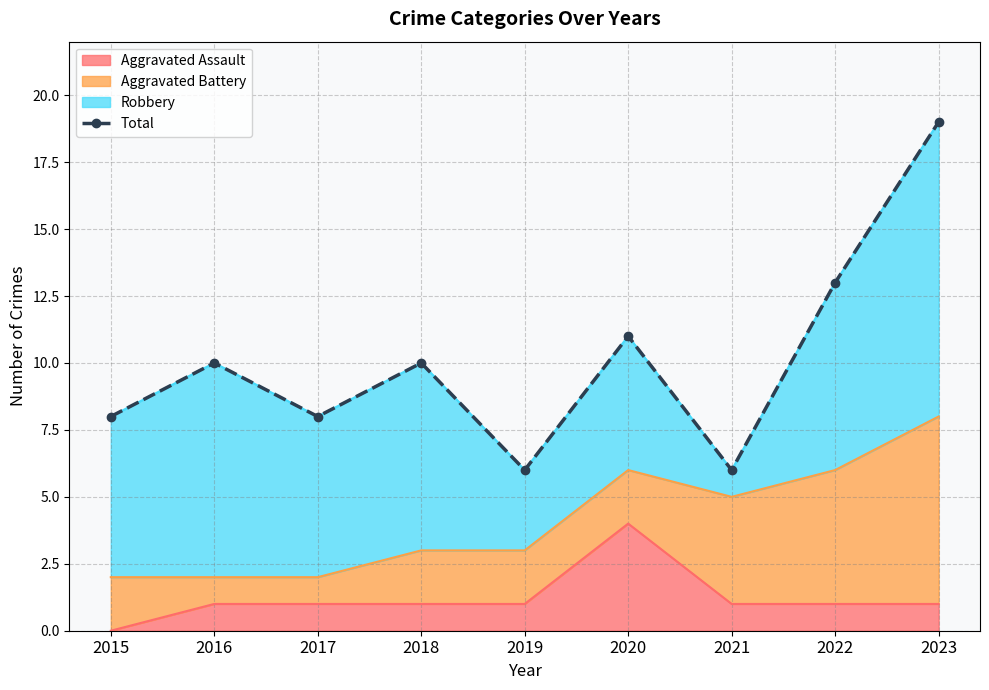

List the labels in order of value, largest first.

2023, 2022, 2020, 2016, 2018, 2015, 2017, 2019, 2021